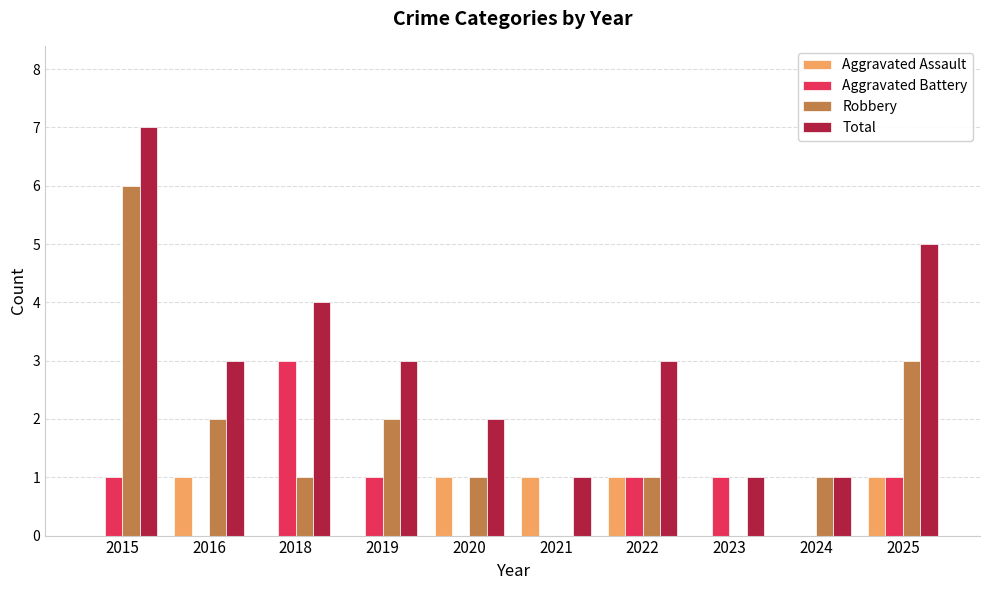

Reading left to right, extract all data points from this chart.

Aggravated Assault: 2015=0	2016=1	2018=0	2019=0	2020=1	2021=1	2022=1	2023=0	2024=0	2025=1
Aggravated Battery: 2015=1	2016=0	2018=3	2019=1	2020=0	2021=0	2022=1	2023=1	2024=0	2025=1
Robbery: 2015=6	2016=2	2018=1	2019=2	2020=1	2021=0	2022=1	2023=0	2024=1	2025=3
Total: 2015=7	2016=3	2018=4	2019=3	2020=2	2021=1	2022=3	2023=1	2024=1	2025=5